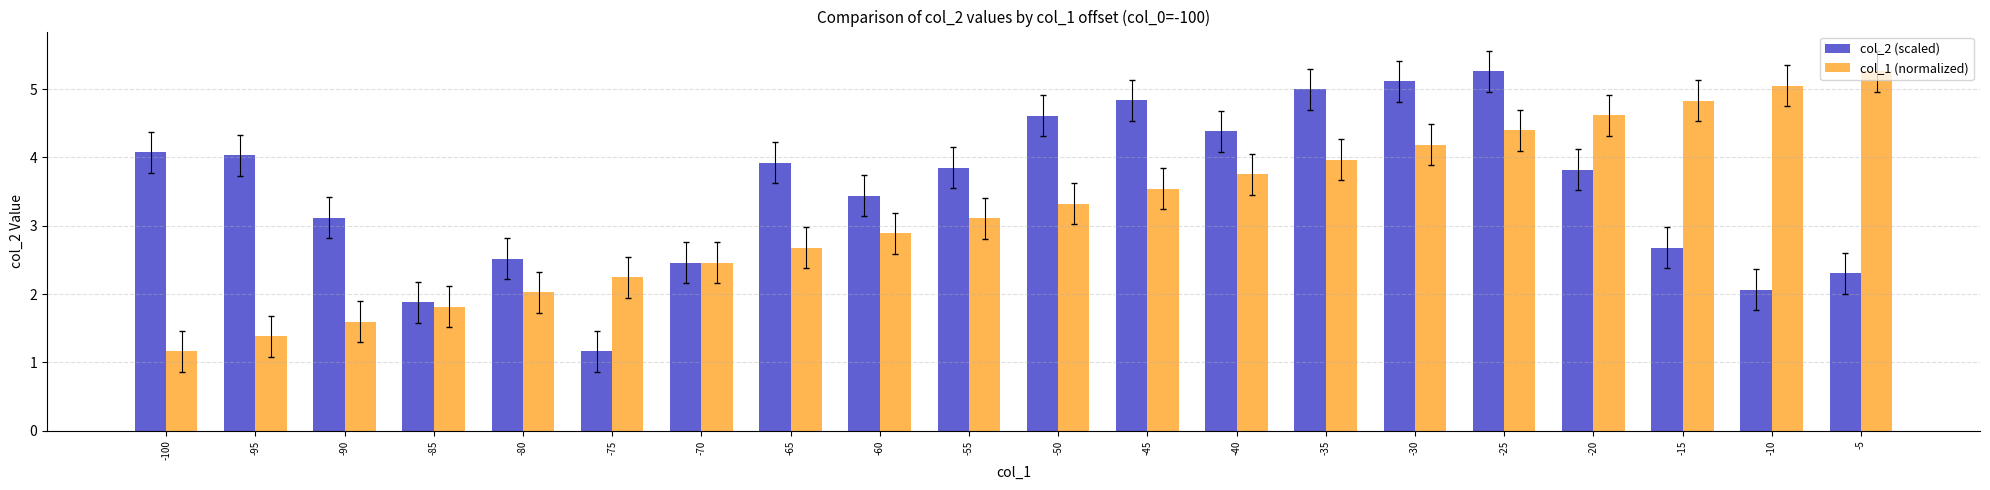

What is the difference between the maximum and minimum values in the col_2 (scaled) series?

4.1